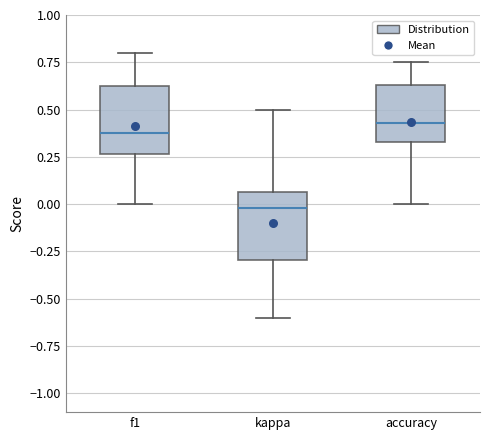

Reading left to right, read every box against the y-axis: the position of its median line, the range the box covers, and the ends of its whiskers. The values are not printed on the chart, so give them approximately, as read against the axis.

f1: median 0.40, box 0.25 to 0.60, whiskers 0.00 to 0.80
kappa: median 0.00, box -0.30 to 0.05, whiskers -0.60 to 0.50
accuracy: median 0.45, box 0.35 to 0.65, whiskers 0.00 to 0.75